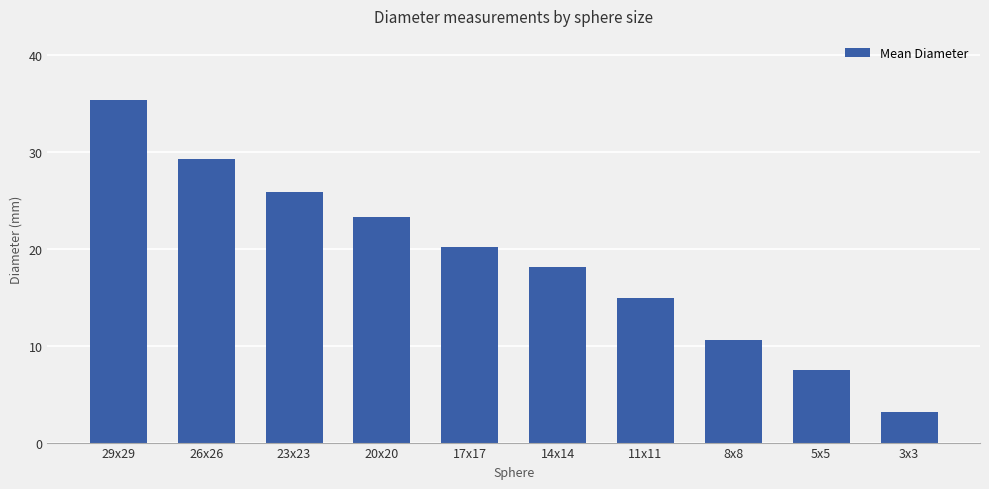

The value at 26x26 is 41.5. True or false?

False